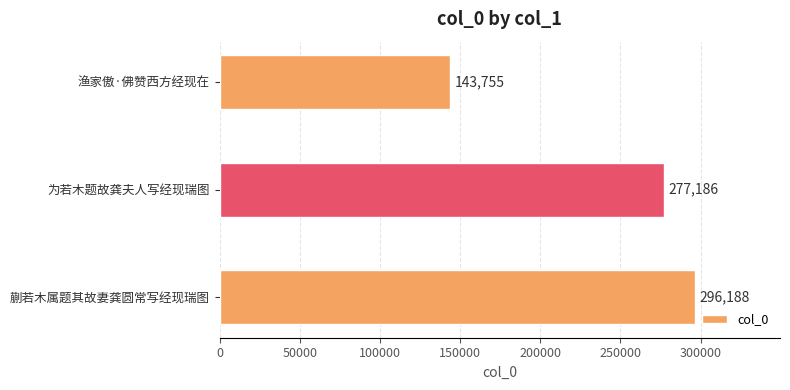

How many values are between 143755 and 296188?

3